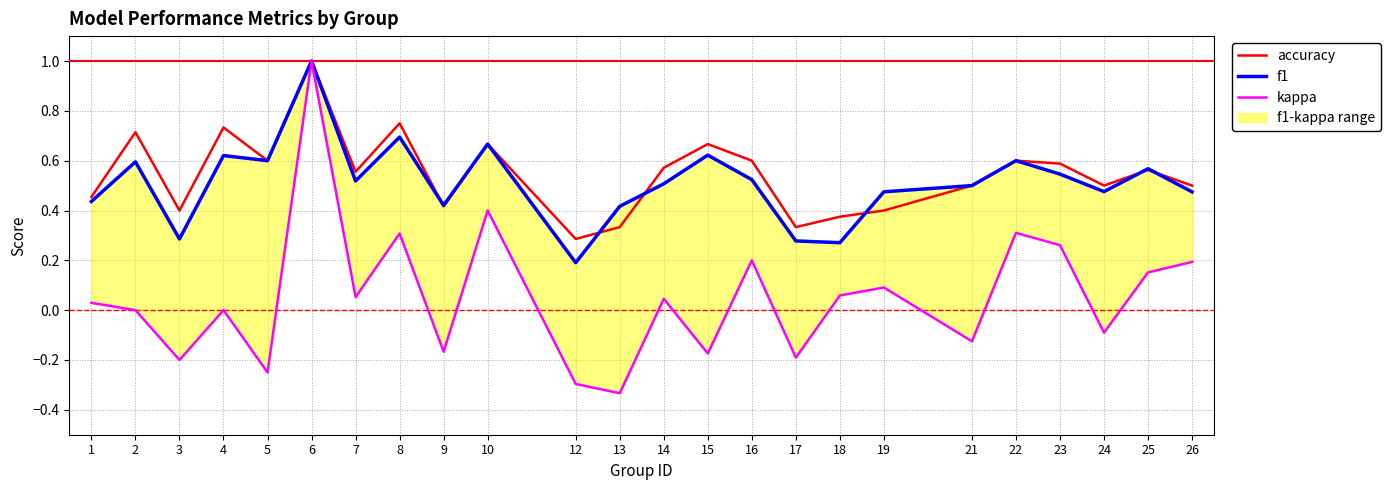

True or false: f1 has a value of 0.6 at 2.

True